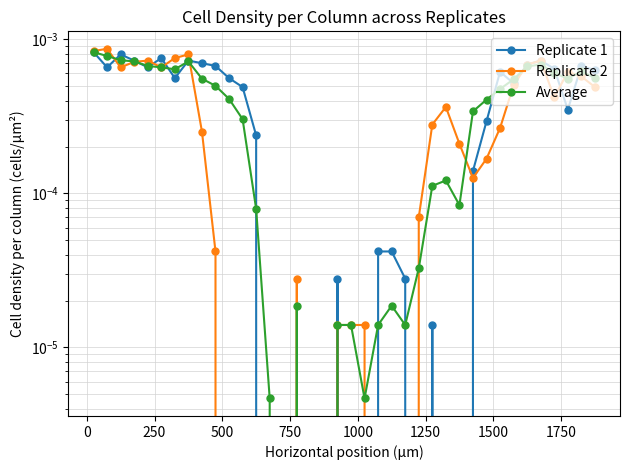

True or false: Replicate 2 has more than 0 interior local peaks.

True